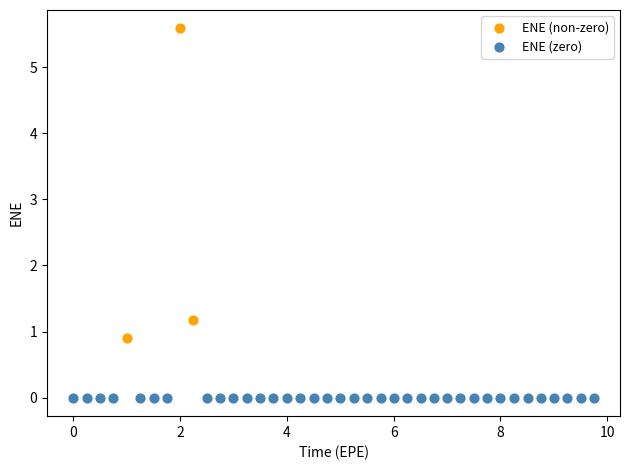

What are all the series names shown in the legend?

ENE (non-zero), ENE (zero)